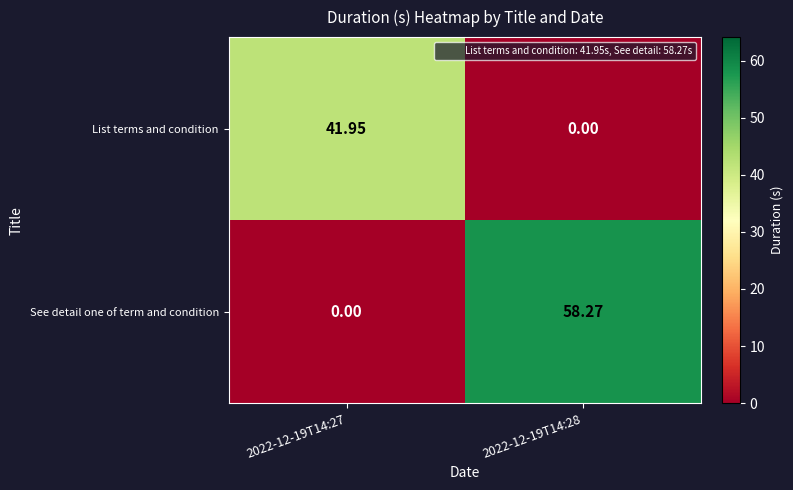

Which series changed the most between 2022-12-19T14:27 and 2022-12-19T14:28?

See detail one of term and condition